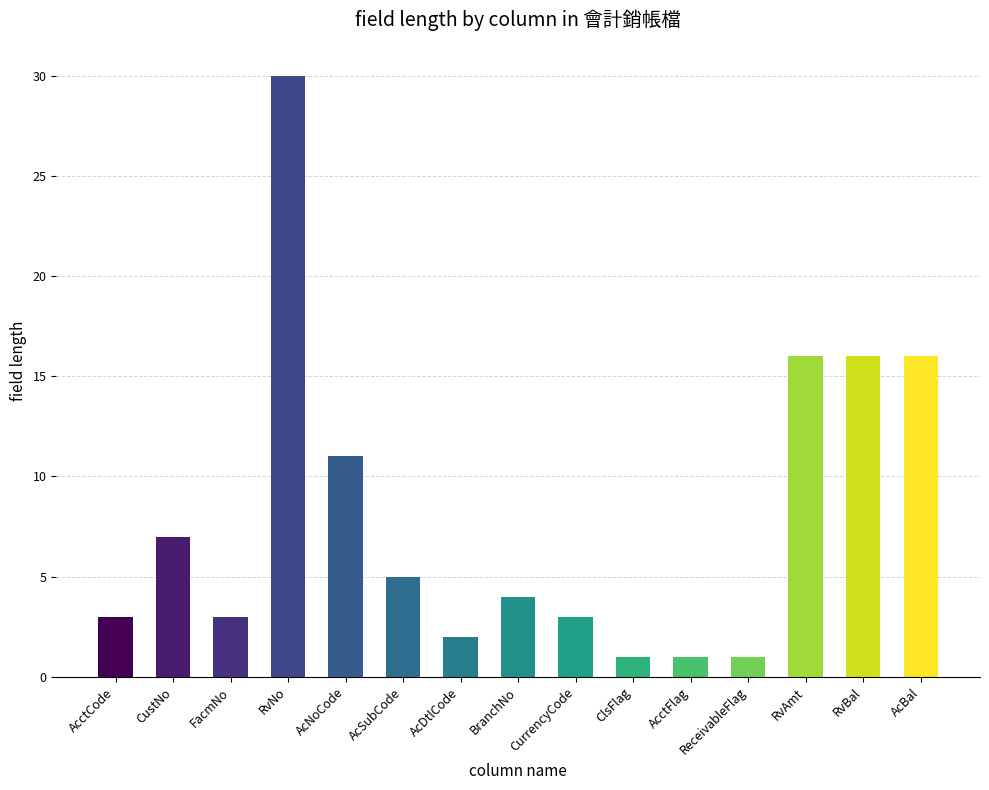

Does the chart contain any negative values?

No